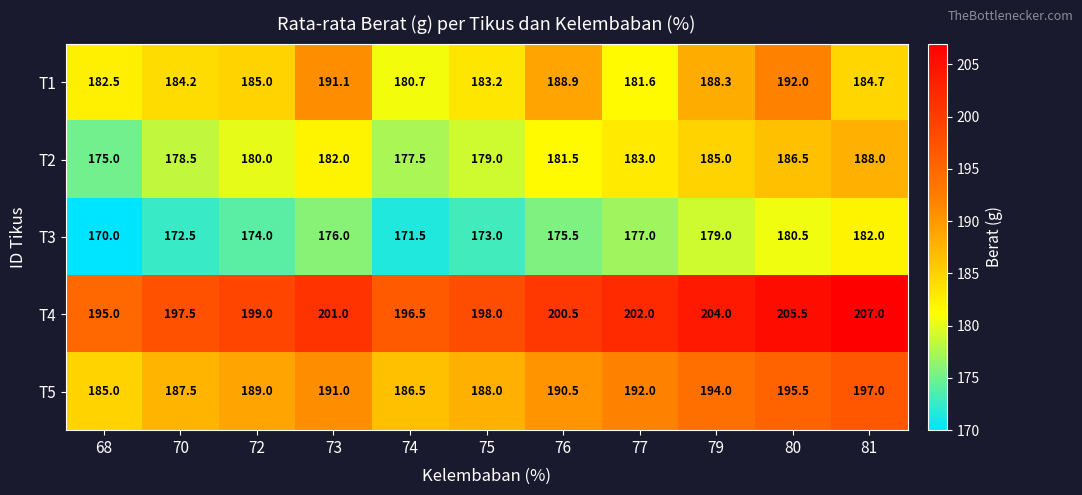

Count the number of data series in this chart.

5